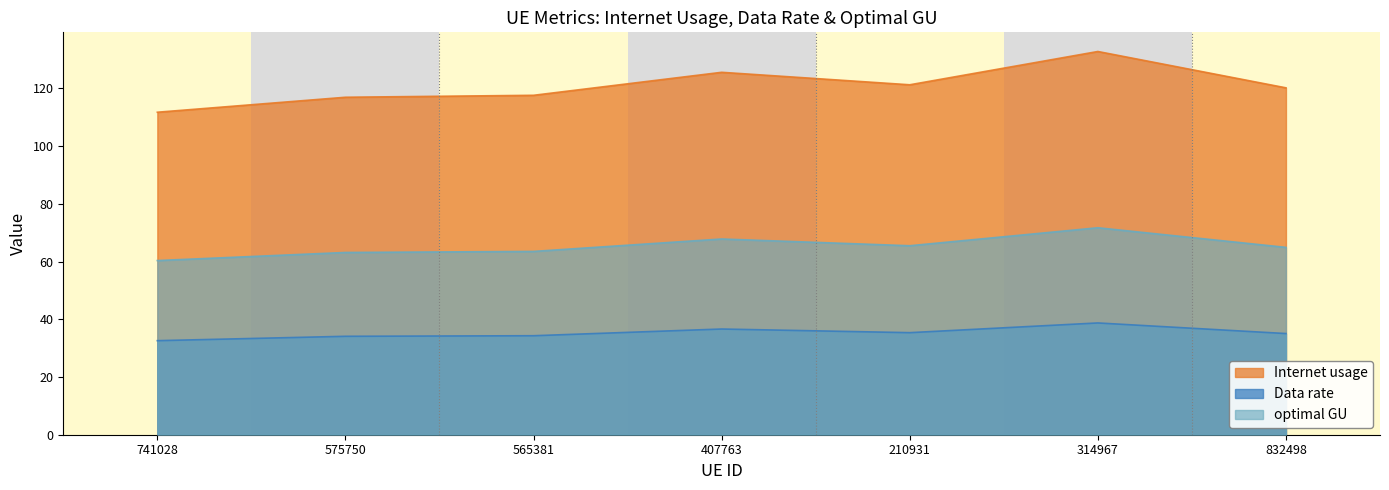

How many categories are shown in the chart?

7